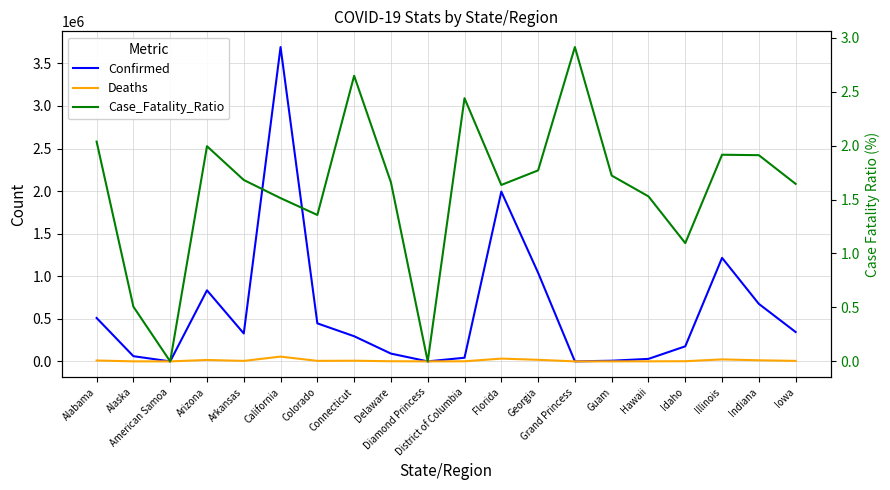

What is the sum of the Deaths values at Indiana and Florida?

45505.0